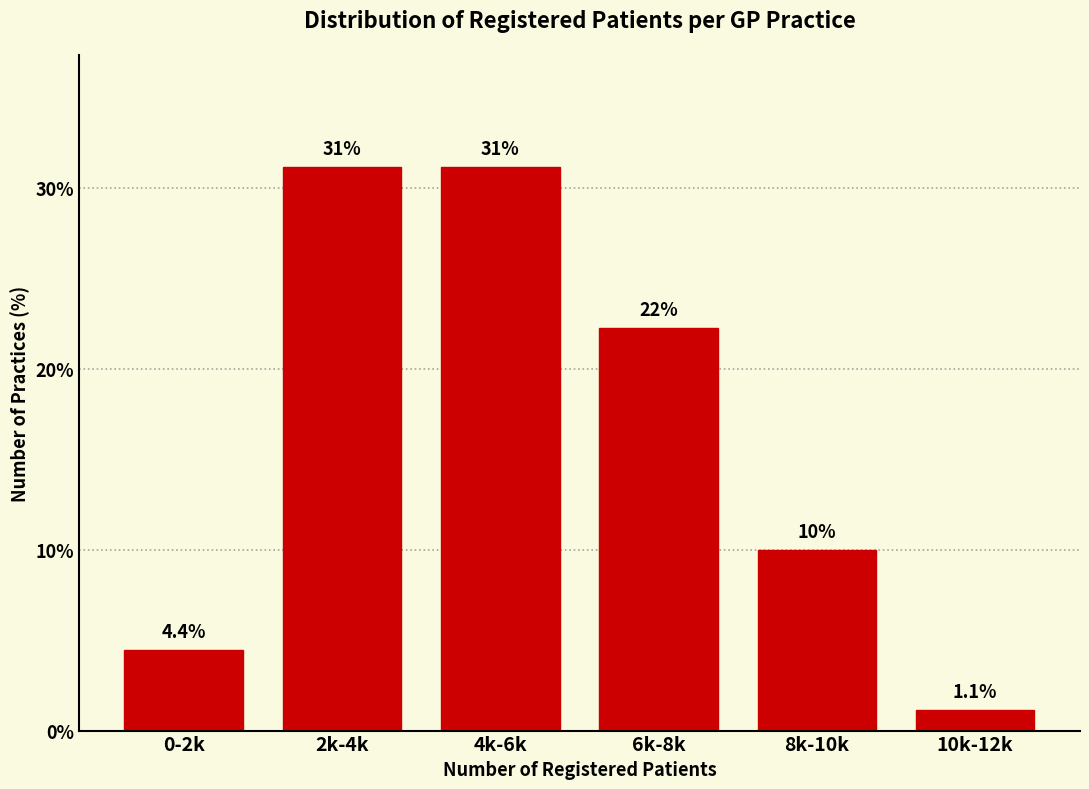

Reading left to right, what are all the values shown in this chart?

0-2k=4.4	2k-4k=31.1	4k-6k=31.1	6k-8k=22.2	8k-10k=10.0	10k-12k=1.1